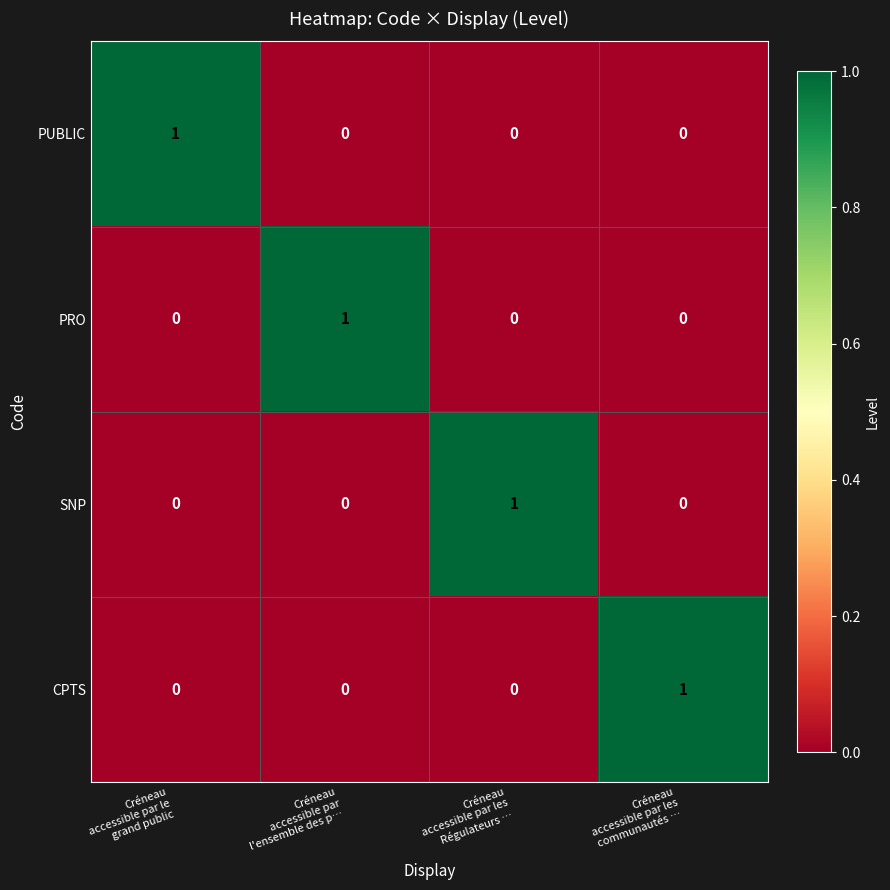

Reading left to right, extract all data points from this chart.

PUBLIC: 1	0	0	0
PRO: 0	1	0	0
SNP: 0	0	1	0
CPTS: 0	0	0	1